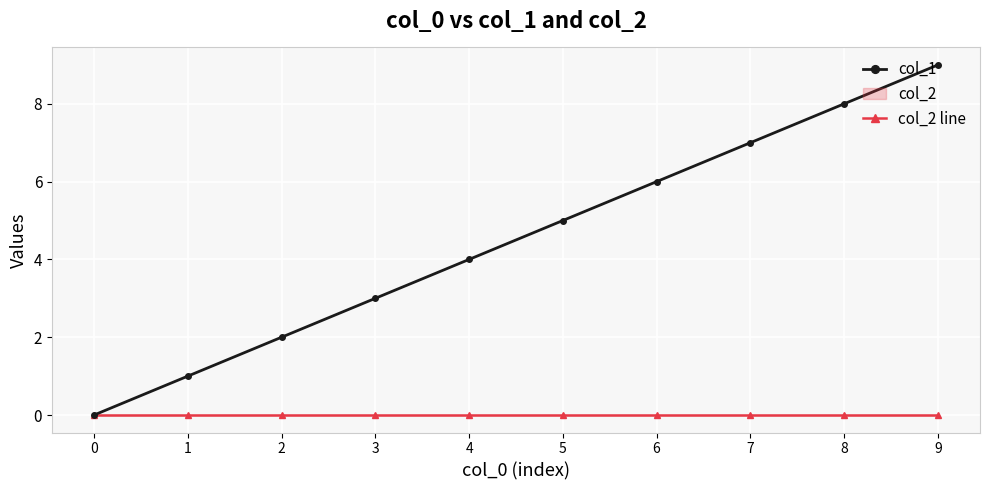

What is the value of the col_1 point at the 10th from the left?

9